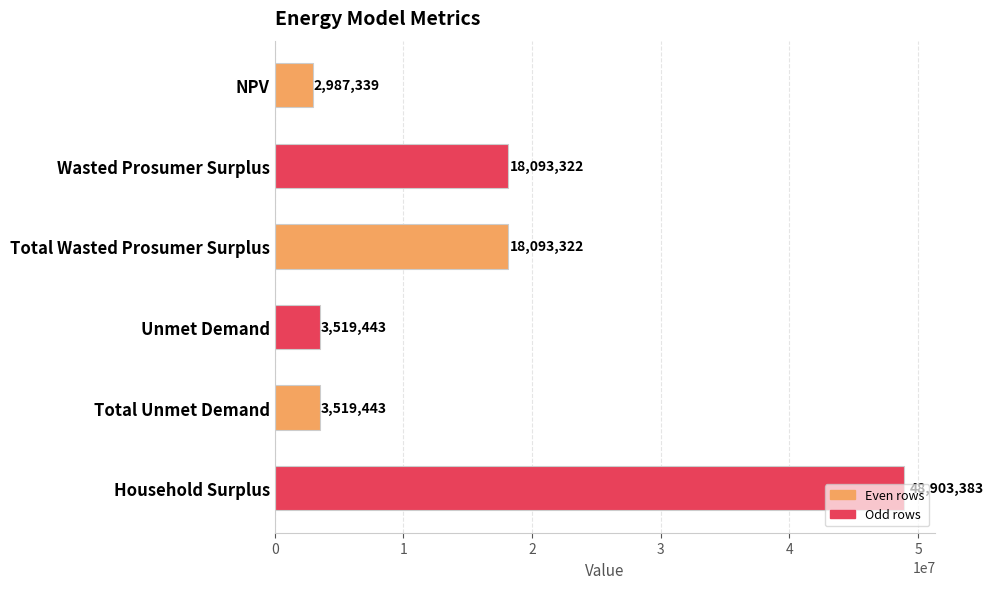

The value at Unmet Demand is 3519443.4. True or false?

True